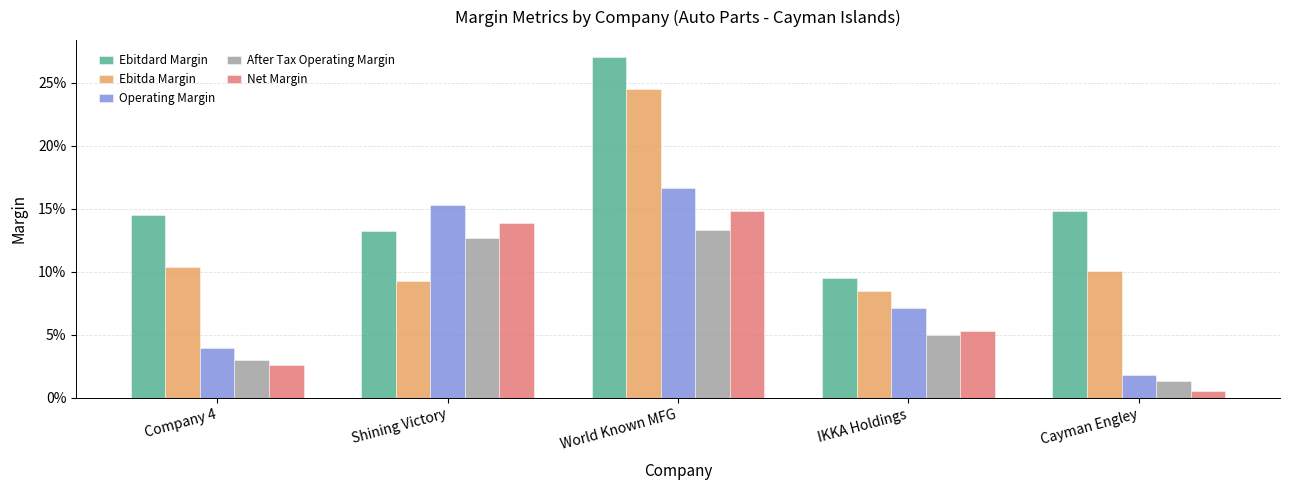

What is the average value of the Operating Margin series?

0.1